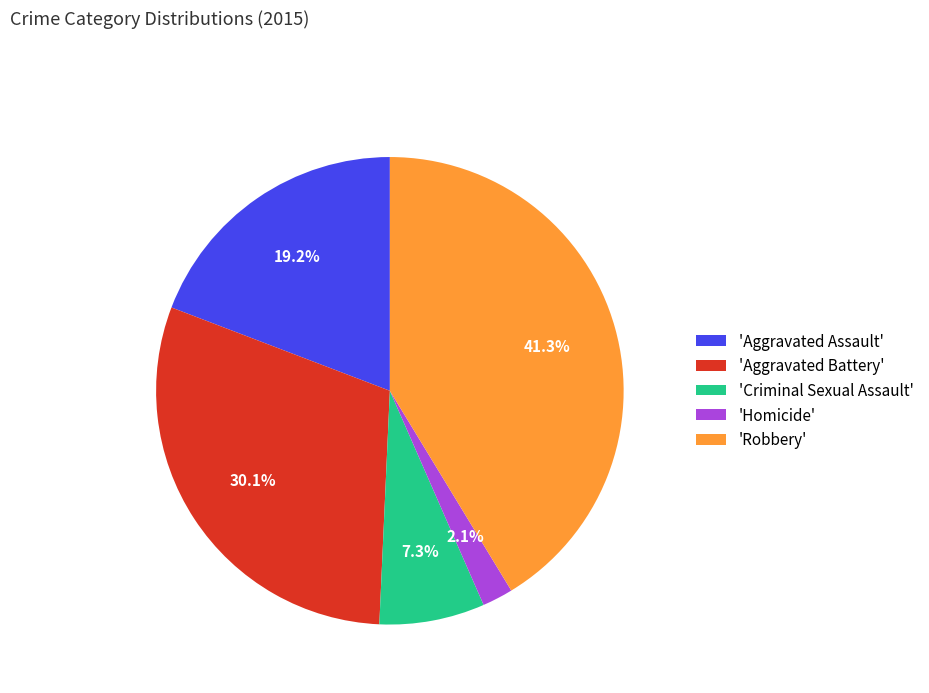

Combined, what portion of the pie is 'Aggravated Assault' and 'Homicide'?

21.3%